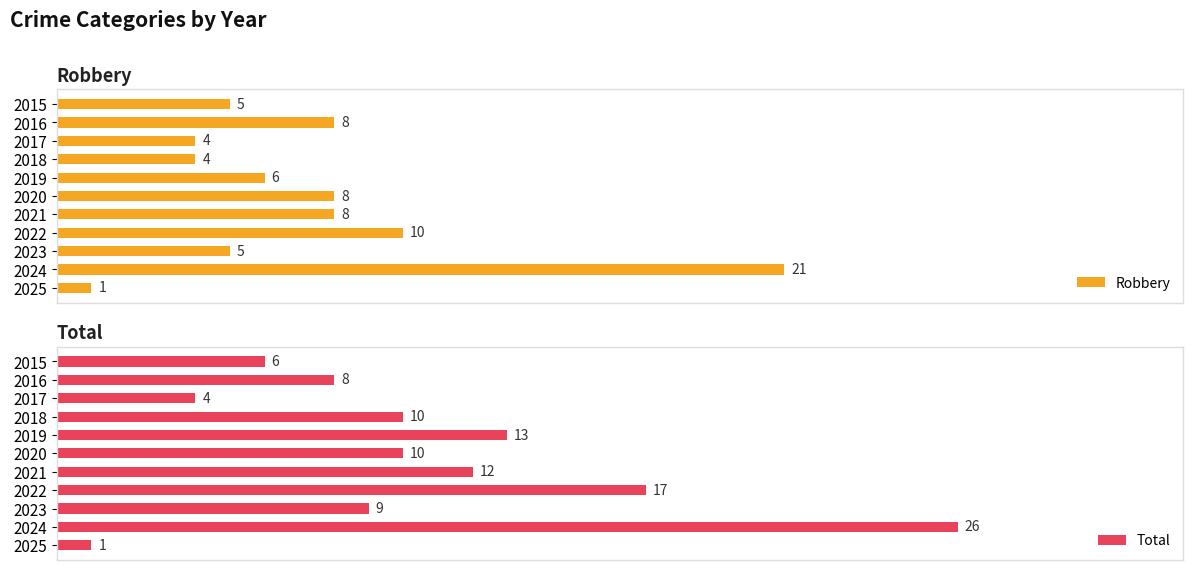

Which series changed the most between 2018 and 2021?

Robbery